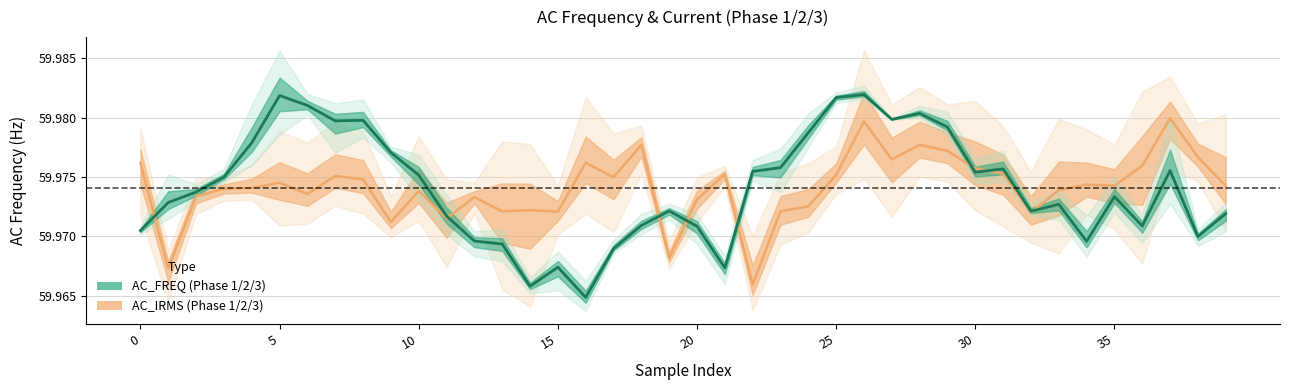

At which label does AC_IRMS mean reach its peak?

37